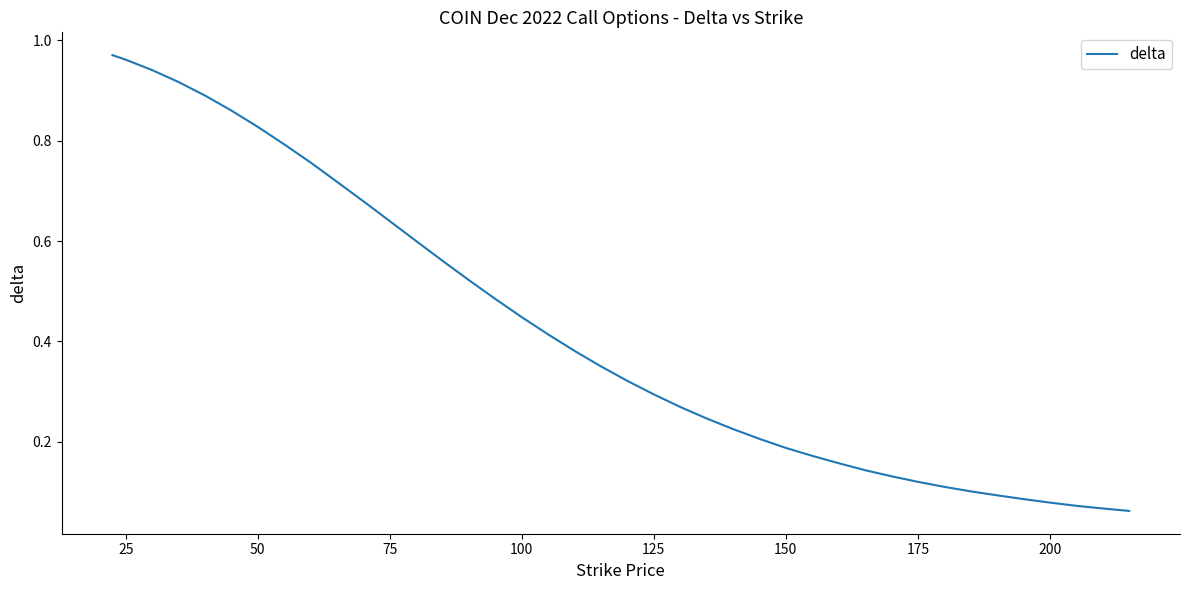

Is this an area chart (filled region under the line)?

No